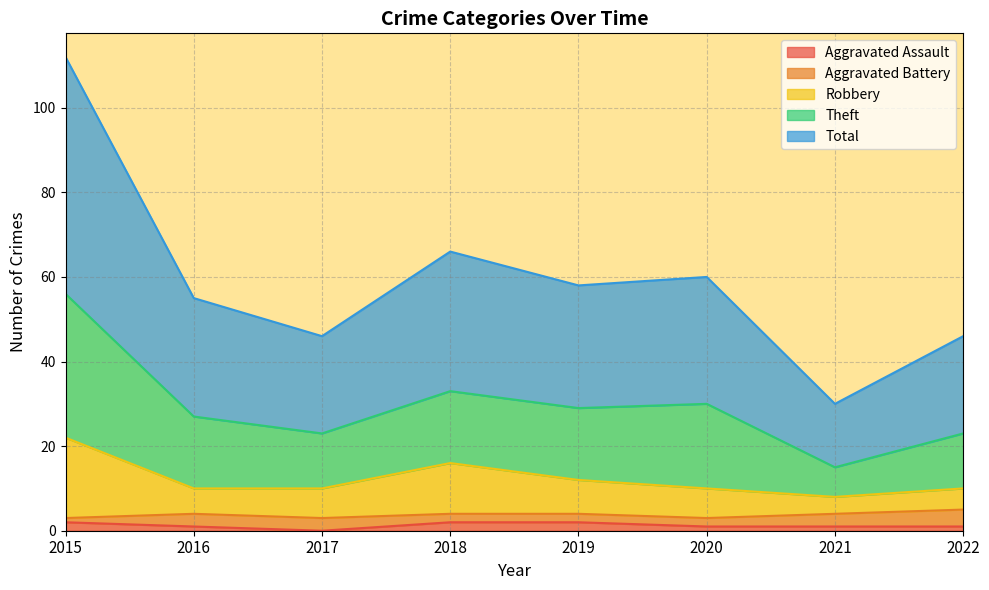

Is it true that Robbery equals 14 at 2022?

False